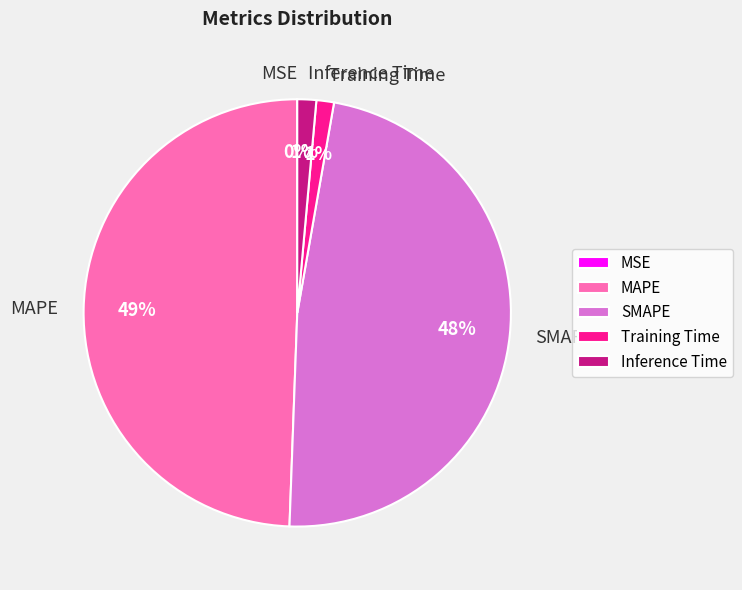

To the nearest percent, what is the average slice percentage?

20%